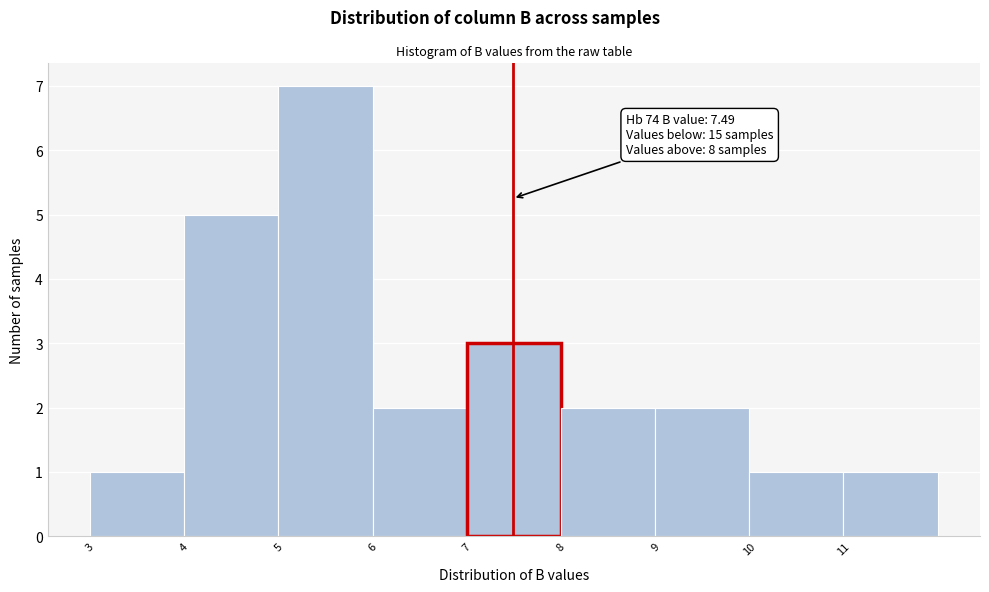

Over which range of the x-axis is the bar tallest?

5 to 6